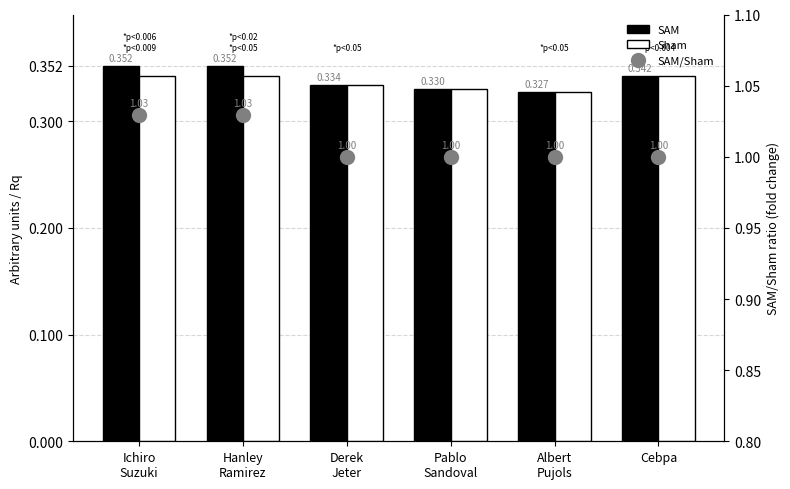

What is the difference between the highest and lowest values at Hanley
Ramirez?

0.7